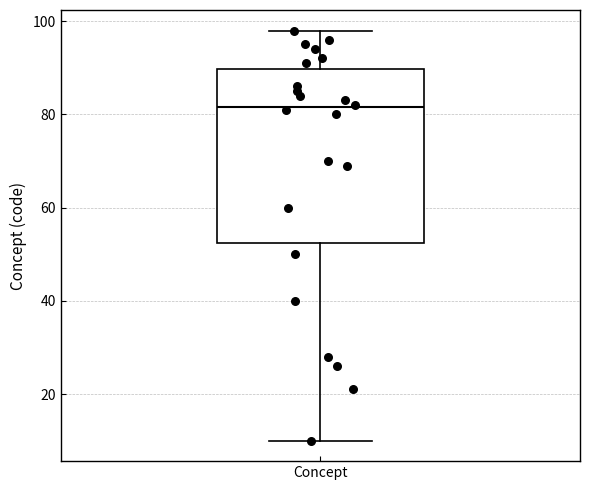

Read this box plot against the y-axis: the position of the median line, the range covered by the box, and the ends of both whiskers. The values are not printed on the chart, so give them approximately, as read against the axis.

median 82, box 52 to 90, whiskers 10 to 98